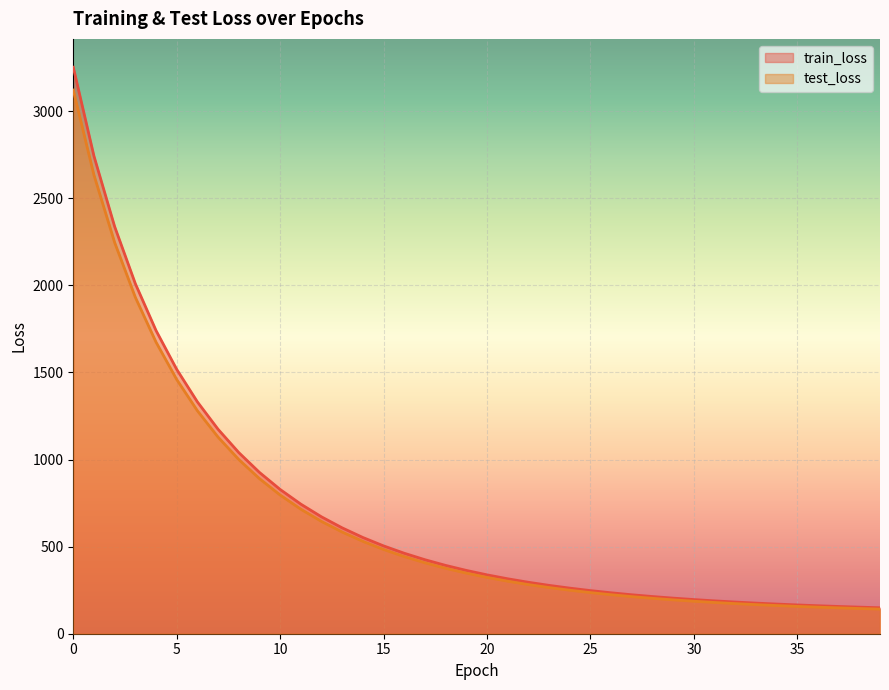

At 12, list the series in order from largest to smallest.

train_loss, test_loss